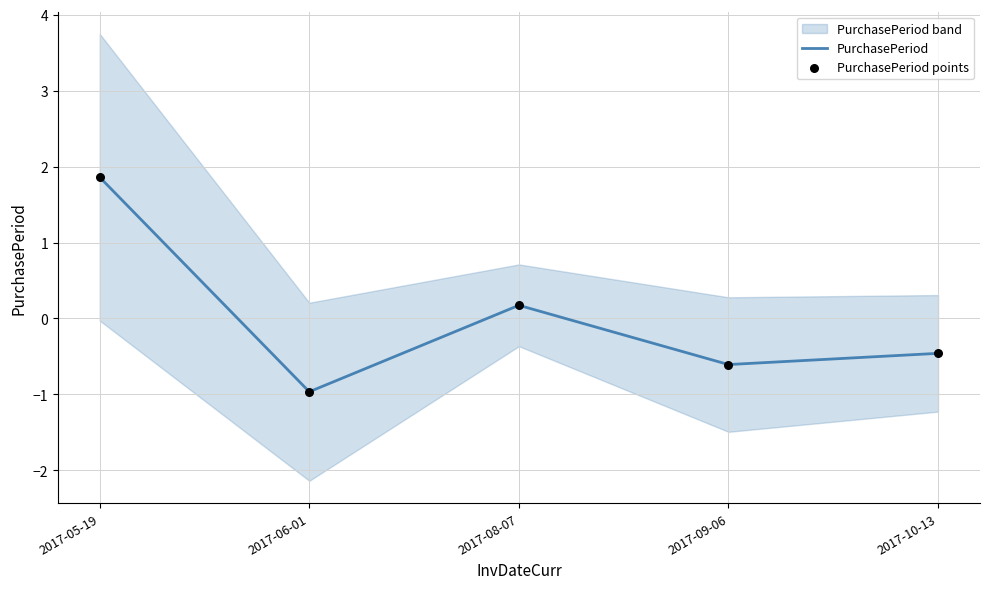

Which series reaches the maximum Y coordinate?

PurchasePeriod